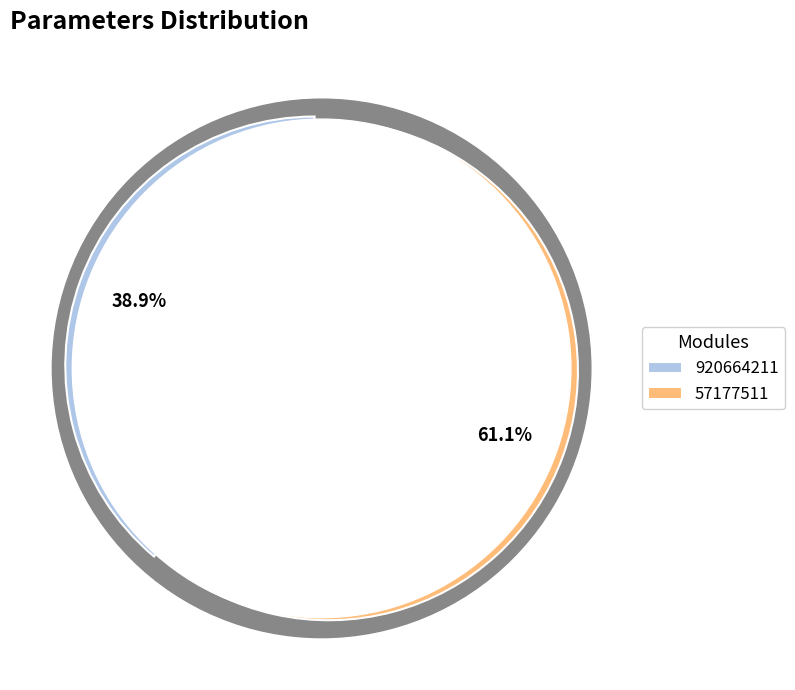

To the nearest percent, what is the combined percentage of 57177511 and 920664211?

100%